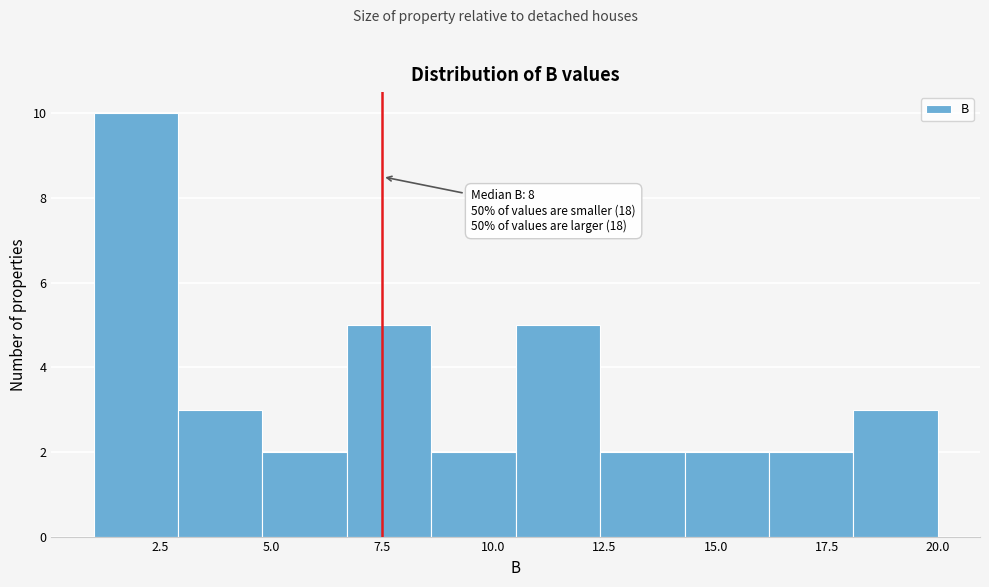

Around what value on the x-axis is the tallest bar? Give the approximate position of its centre, as read against the axis.

2.0